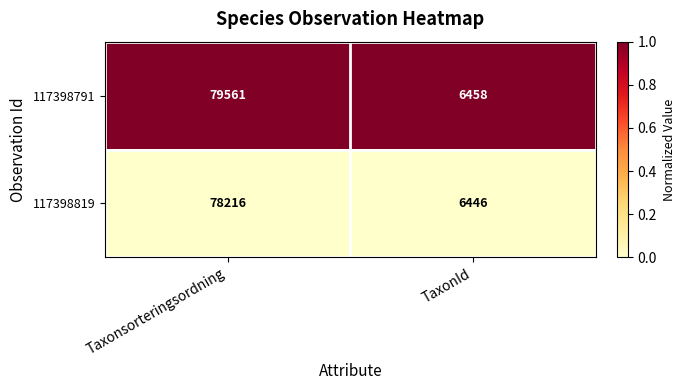

At Taxonsorteringsordning, list the series in order from smallest to largest.

117398819, 117398791